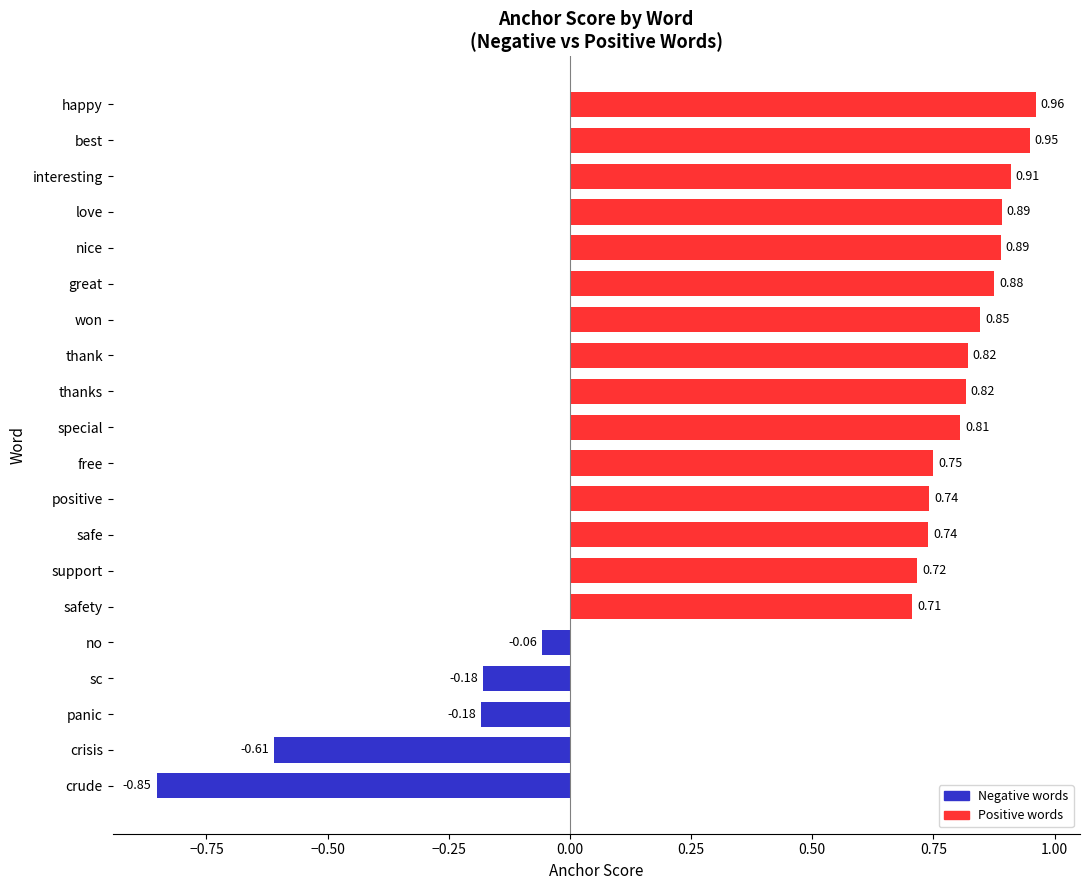

Where is the data nearest to the value 0?

no